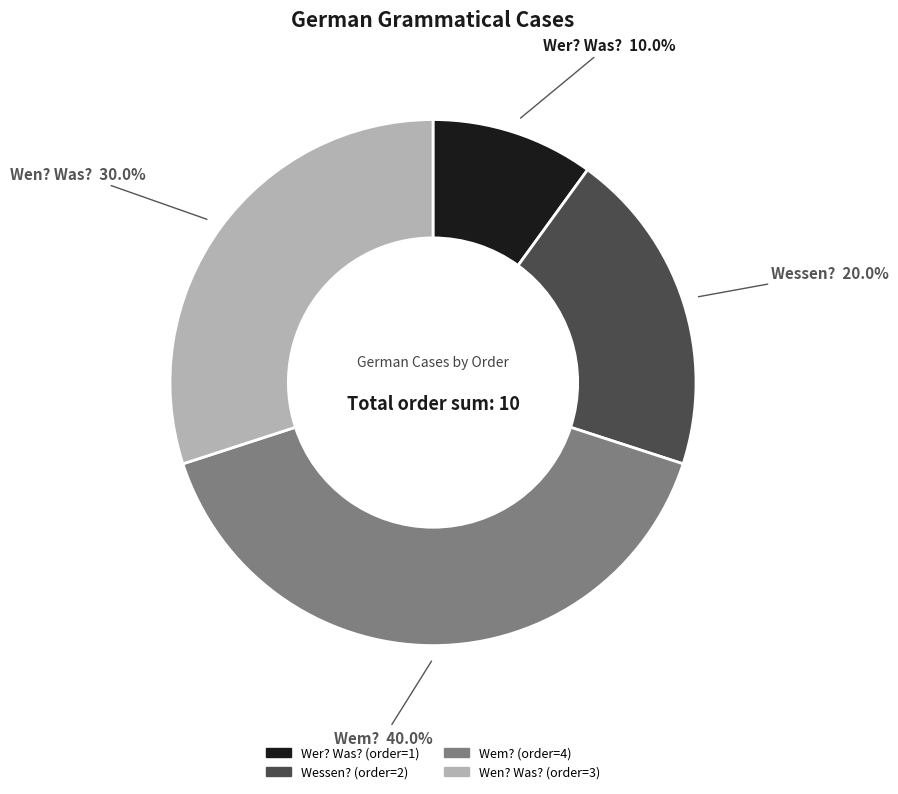

What percentage is the Wen? Was? slice, to the nearest percent?

30%